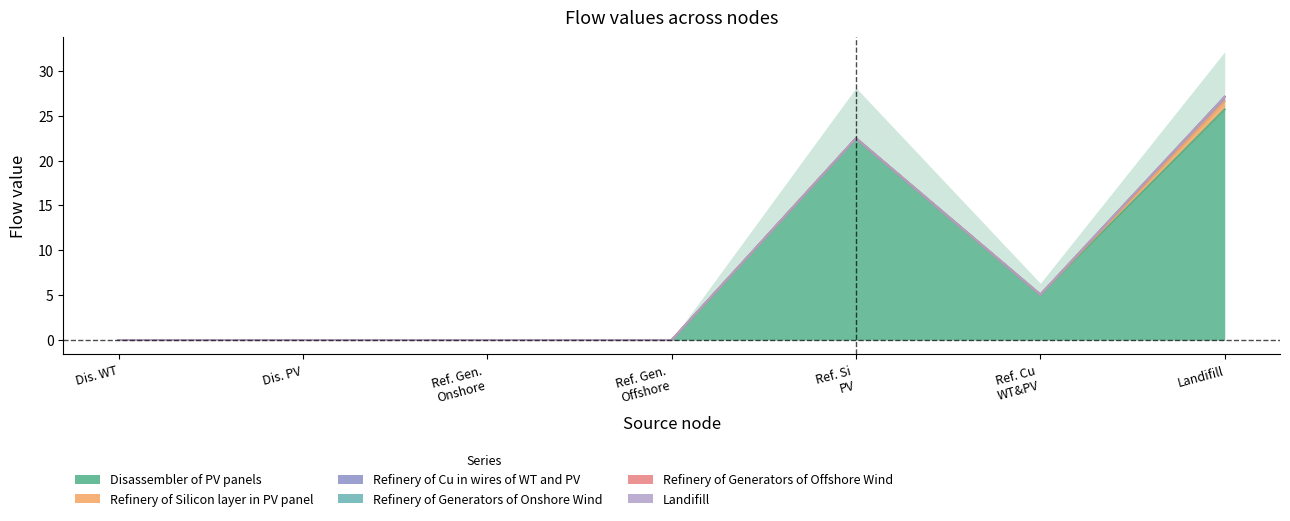

What are all the series names shown in the legend?

Disassembler of PV panels, Refinery of Silicon layer in PV panel, Refinery of Cu in wires of WT and PV, Refinery of Generators of Onshore Wind, Refinery of Generators of Offshore Wind, Landifill